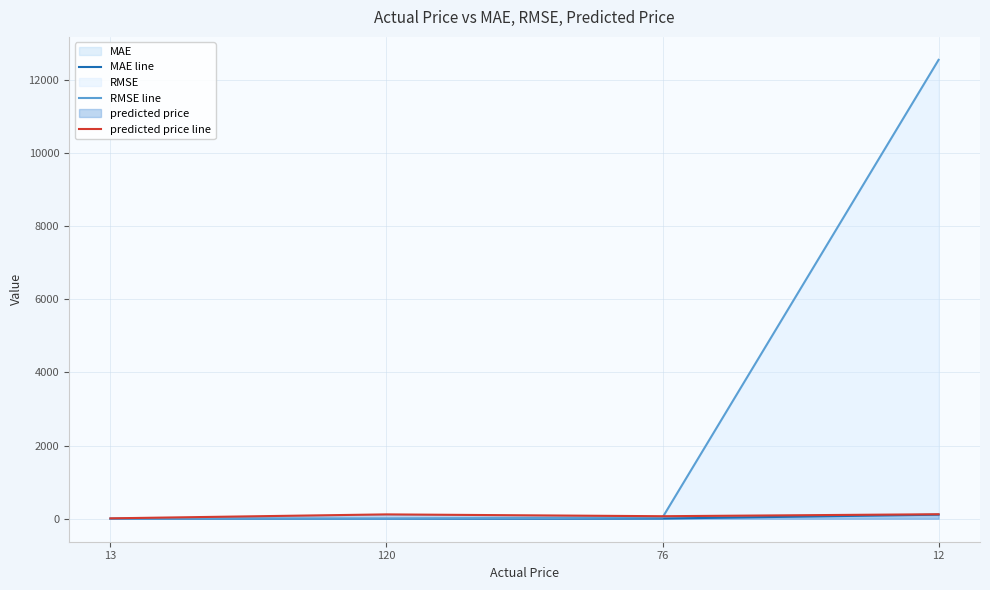

Reading left to right, transcribe all the data shown in this chart.

MAE line: 13=1	120=0	76=6	12=112
RMSE line: 13=1	120=0	76=36	12=12544
predicted price line: 13=12	120=120	76=70	12=124